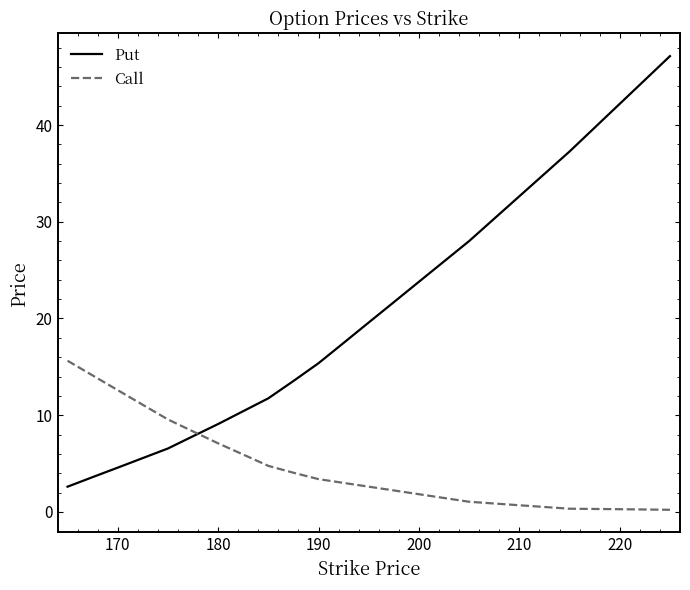

Which series has the largest total across all categories?

Put